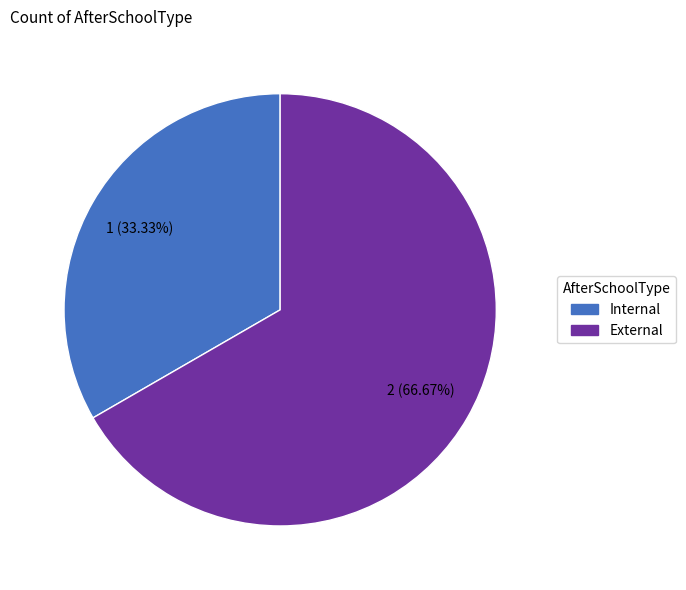

Which category has the biggest portion of the pie?

External